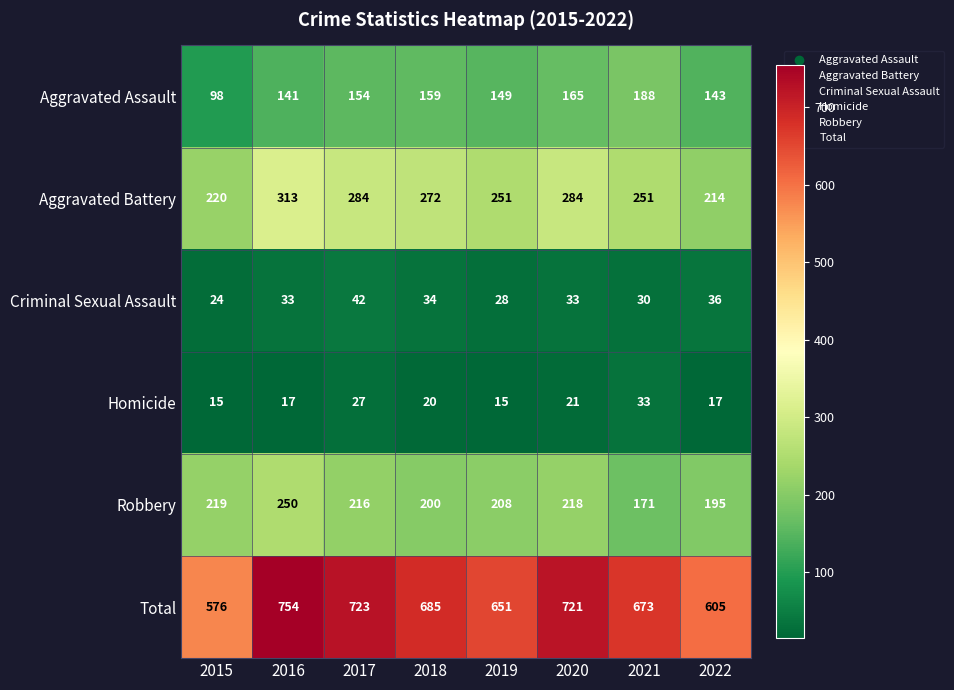

At which category is the sum across all series the highest?

2016